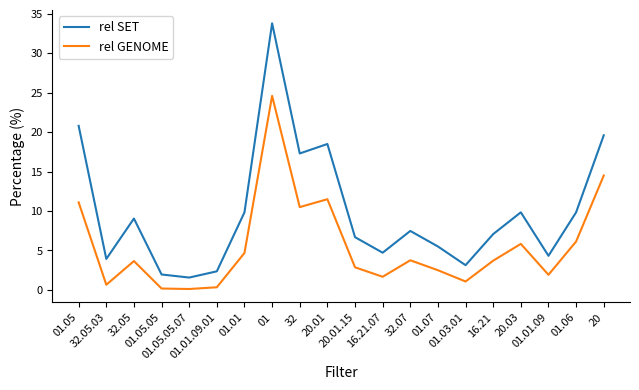

At which label is rel SET closest to 17?

32